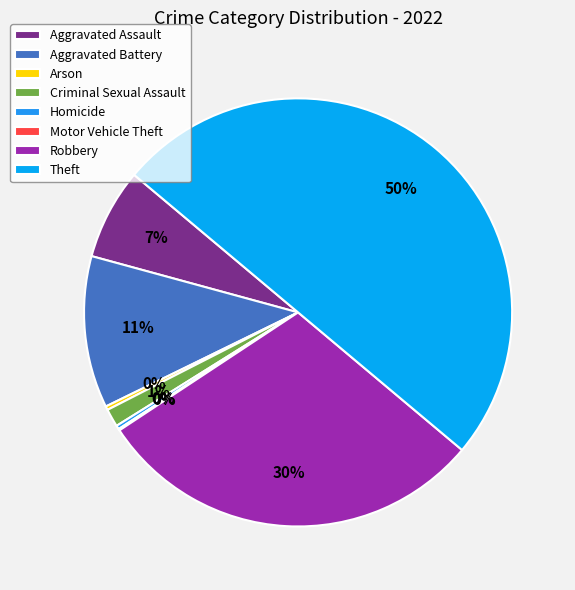

To the nearest percent, what is the average slice percentage?

12%